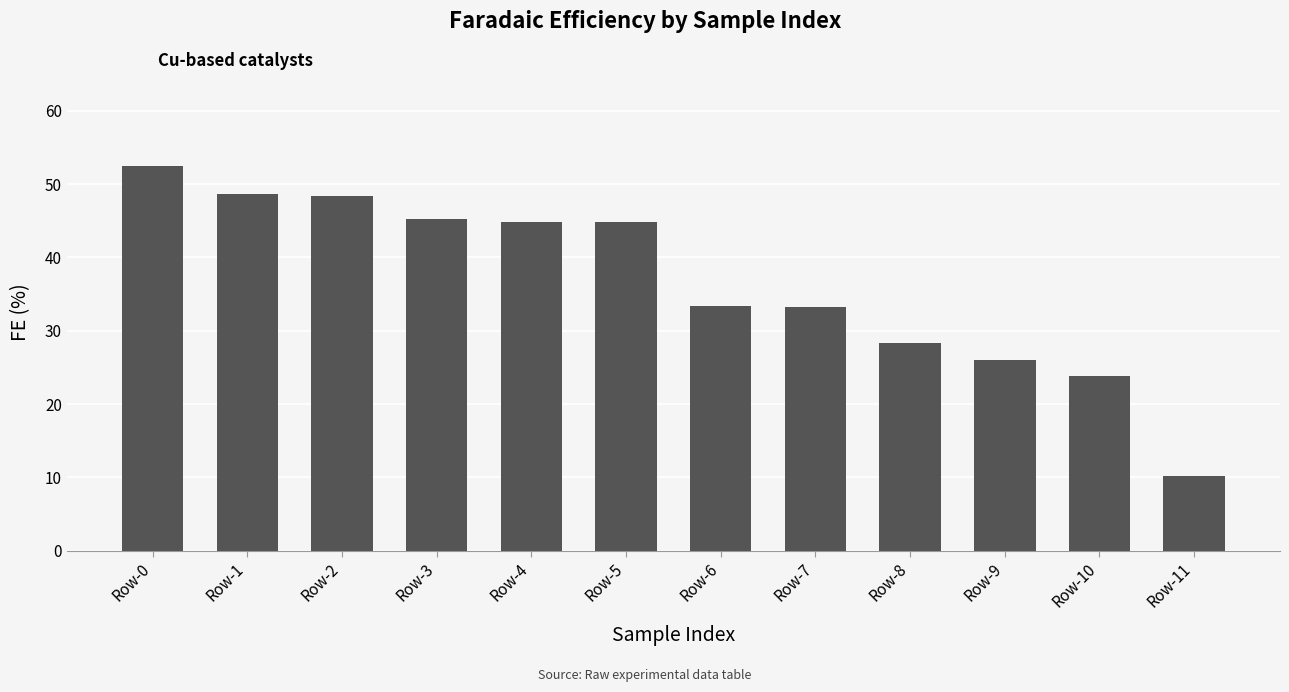

What is the average value?

36.6